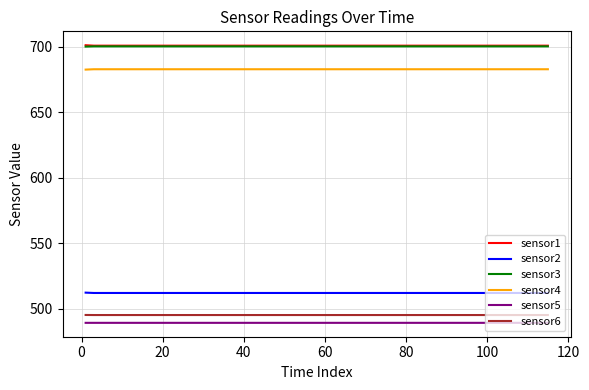

True or false: sensor4 and sensor6 cross at least once.

False